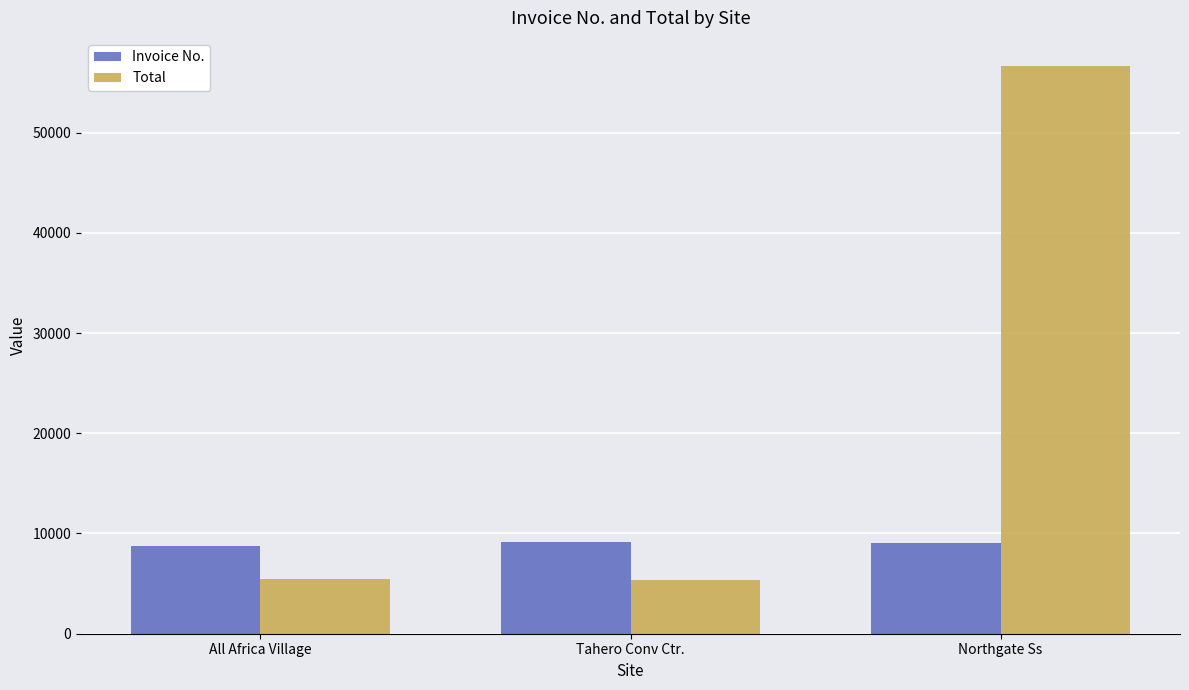

True or false: Invoice No. has a value of 3322.1 at All Africa Village.

False